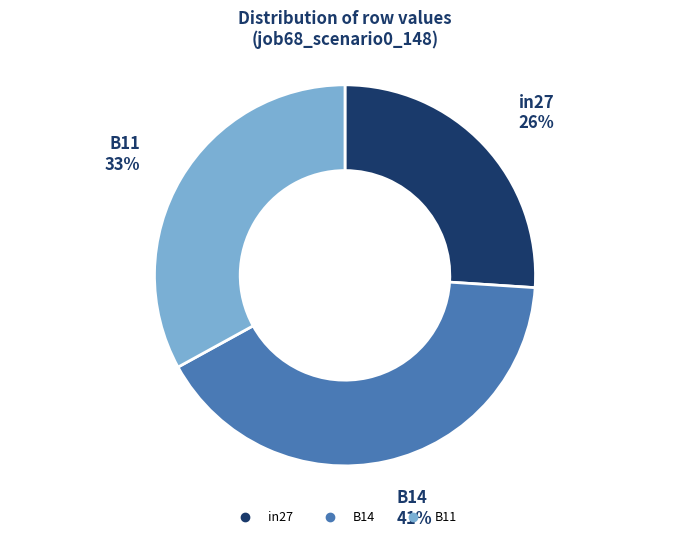

True or false: B14 accounts for 29% of the total.

False